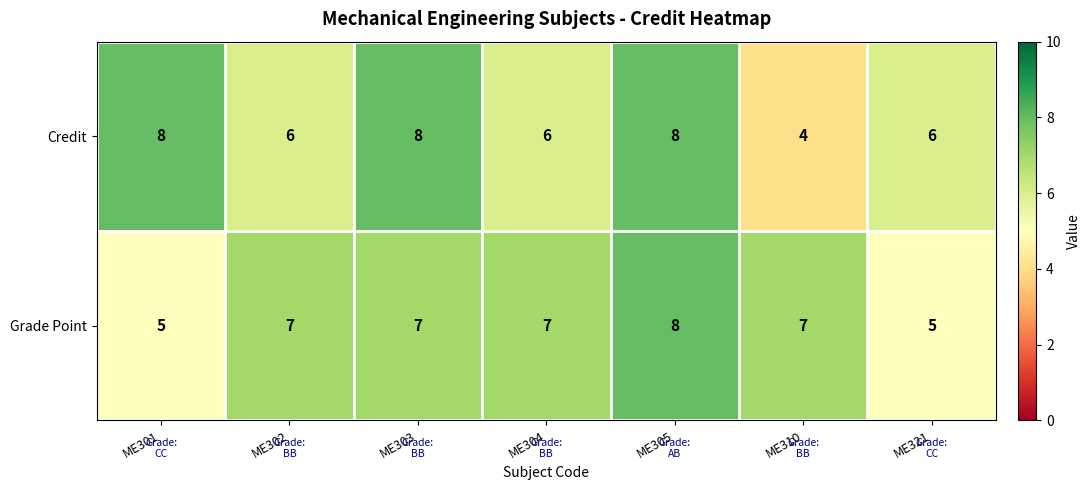

What is the approximate value of Grade Point at ME310?

7